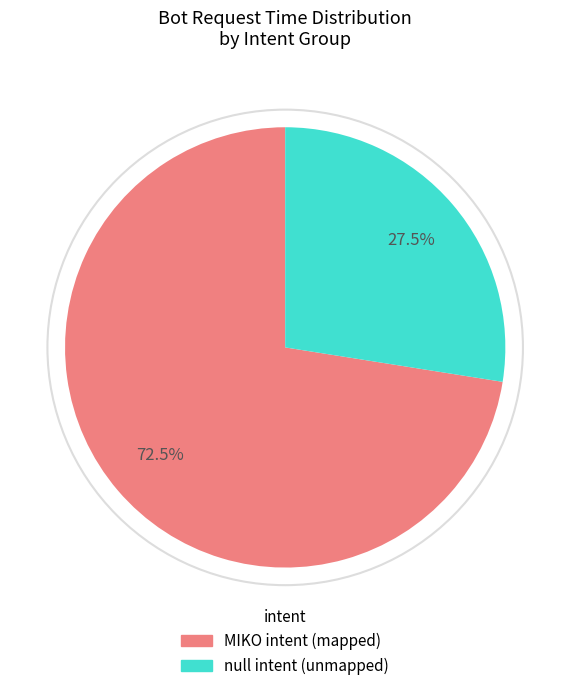

Is there a majority slice in this chart?

Yes